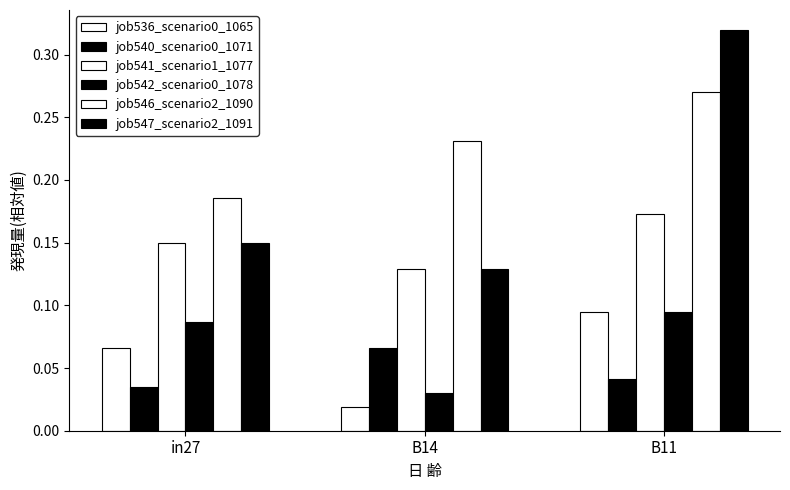

What is the sum of the job547_scenario2_1091 values at in27 and B14?

0.3